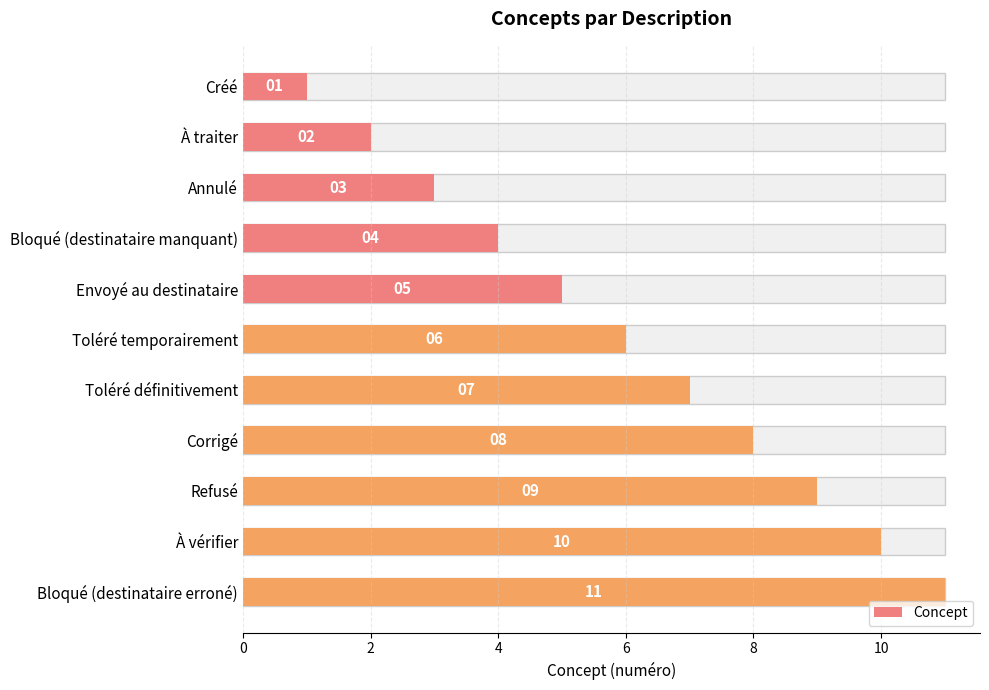

Does the chart contain any negative values?

No